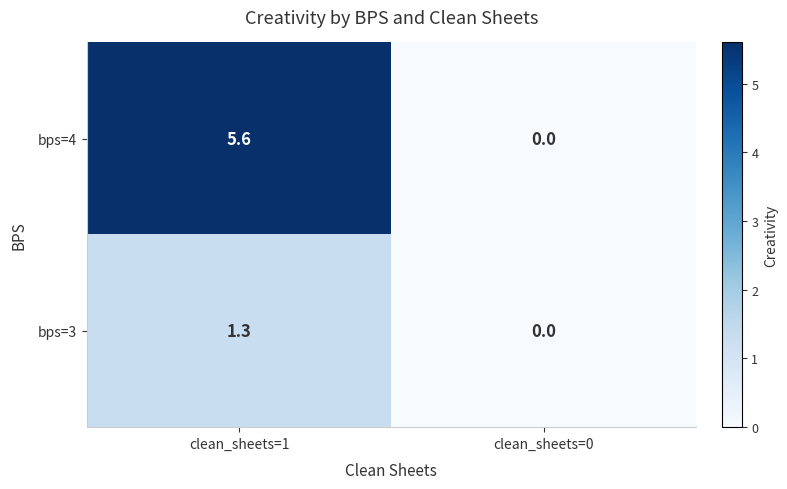

What is the sum of the bps=4 values at clean_sheets=0 and clean_sheets=1?

5.6